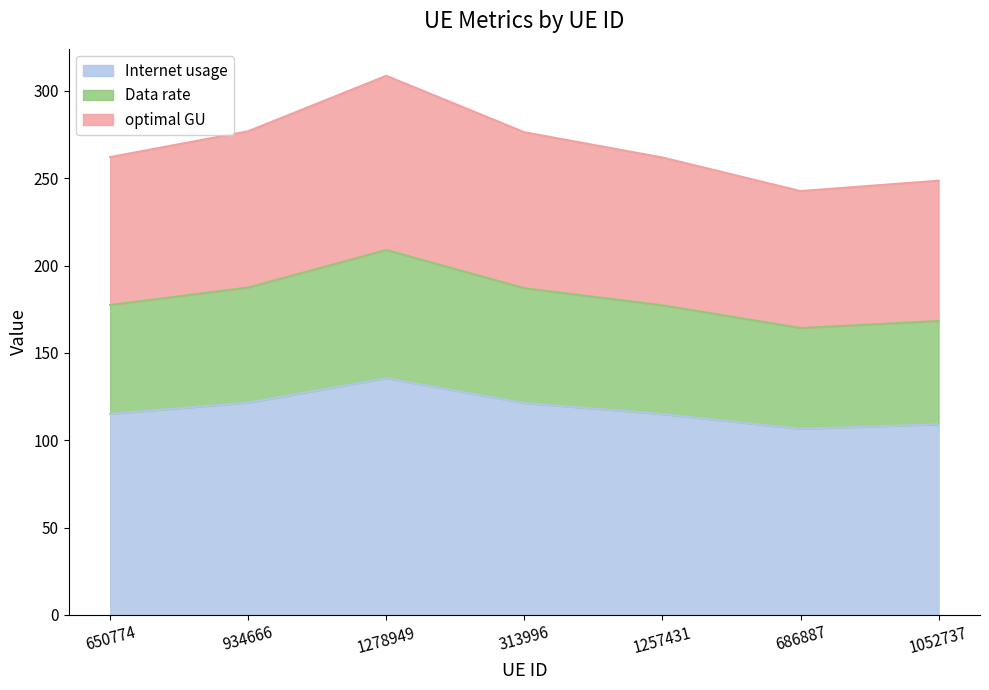

True or false: Internet usage and optimal GU intersect in this chart.

False